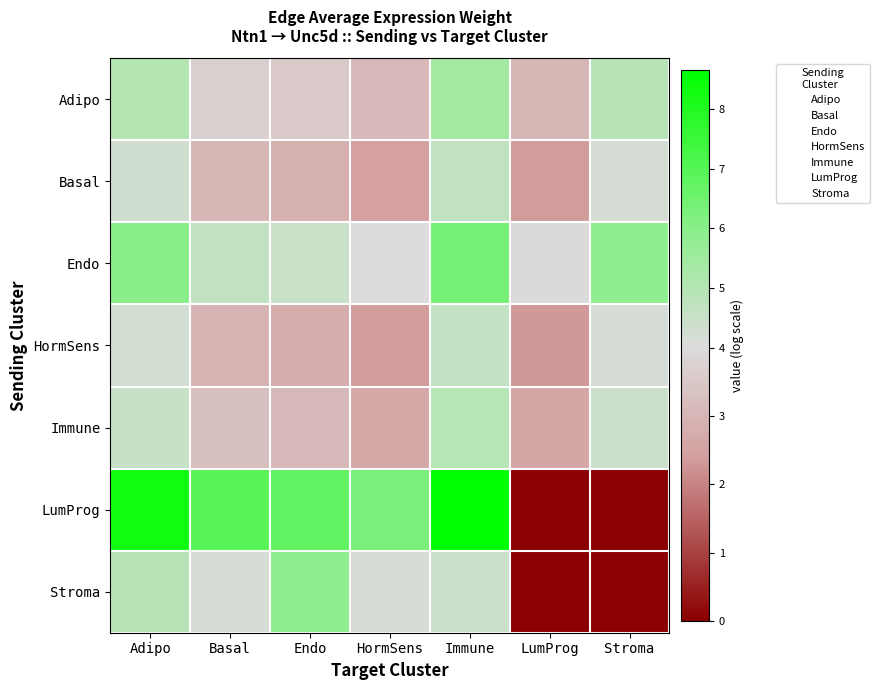

How many series are shown in this chart?

7